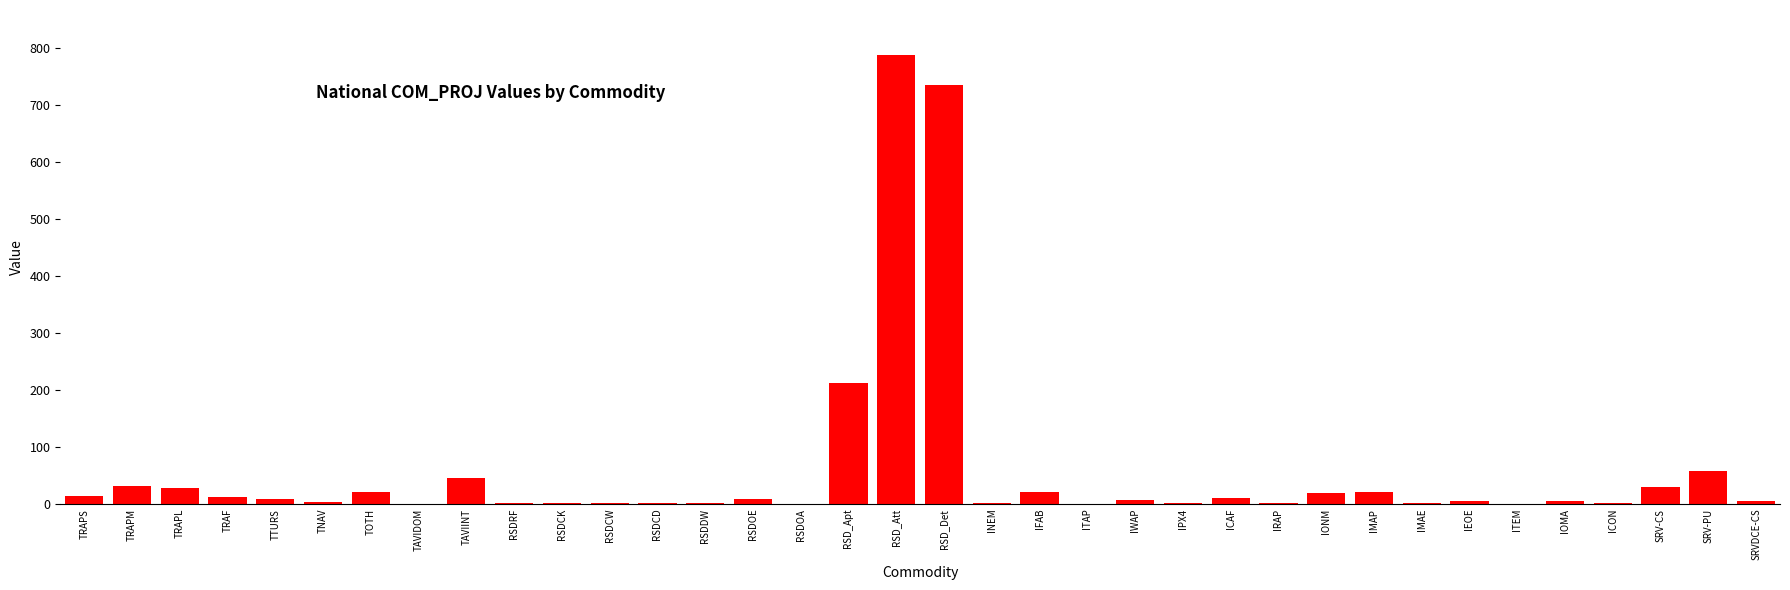

At which category does the chart reach its peak across all series?

RSD_Att